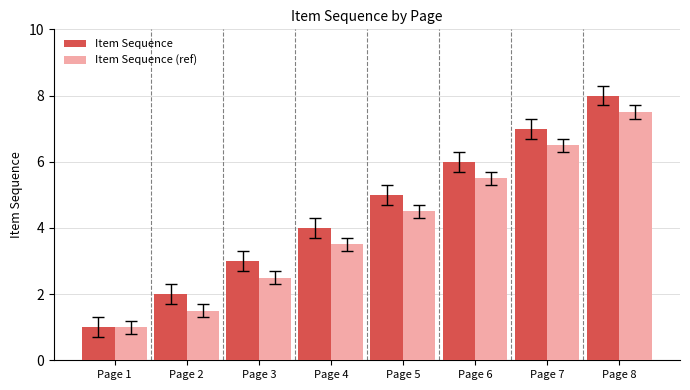

At which category is the sum across all series the highest?

Page 8